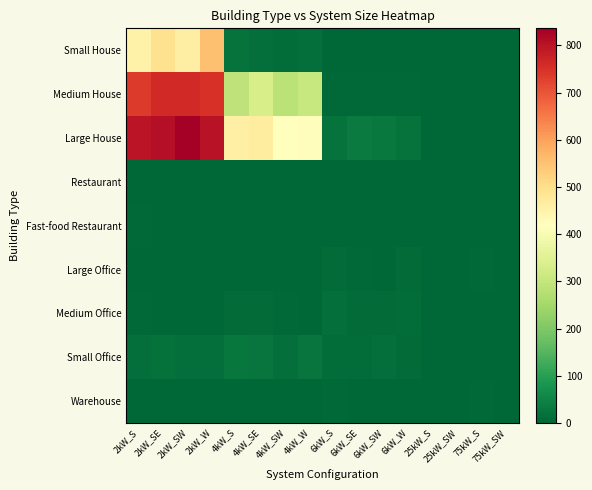

Which series changed the most between 2kW_SE and 4kW_SW?

Small House